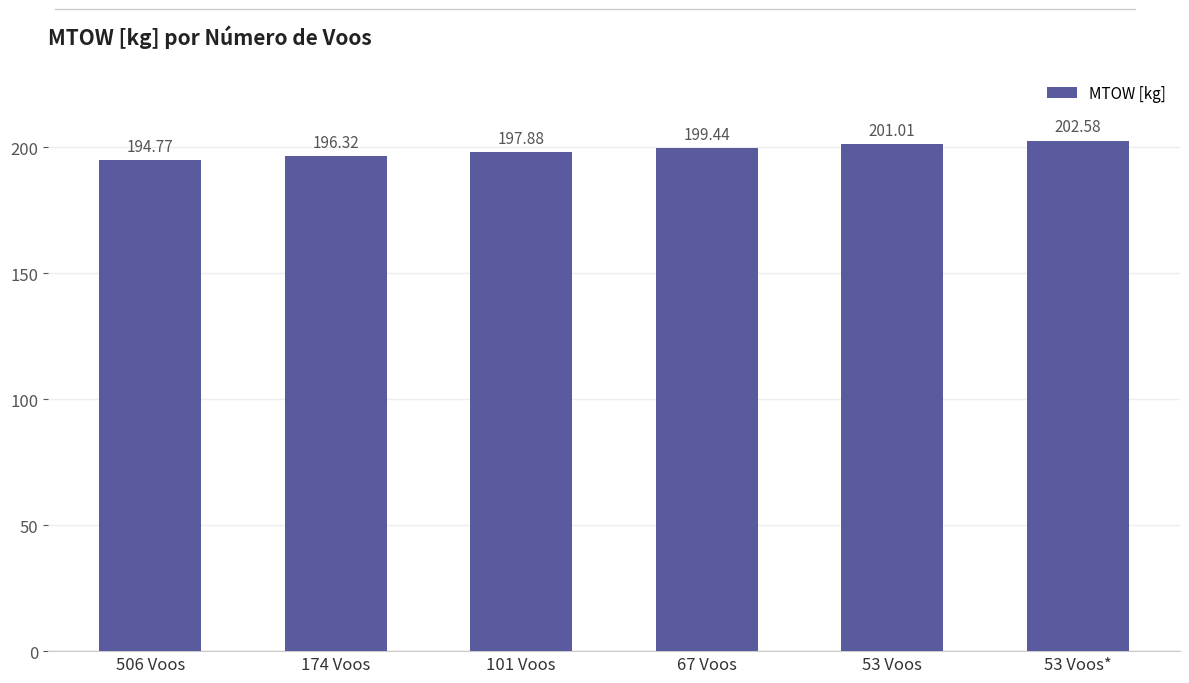

What position from the left is 506 Voos?

1